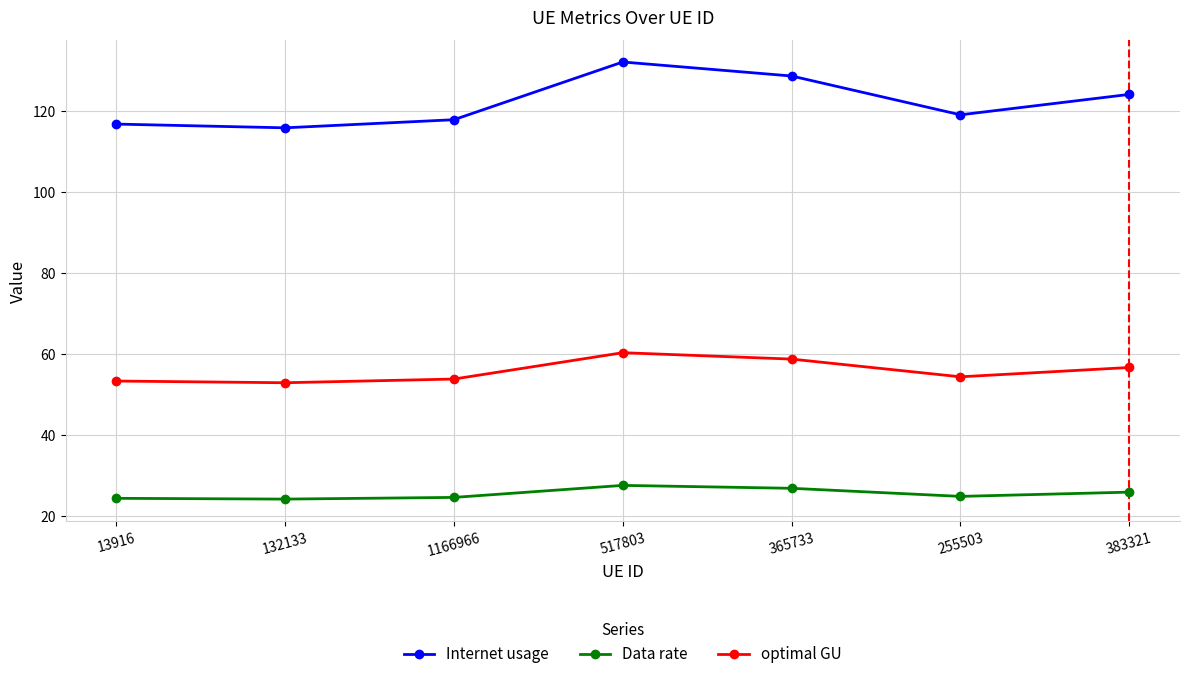

What is the value of the Data rate point at the 2nd from the left?

24.1